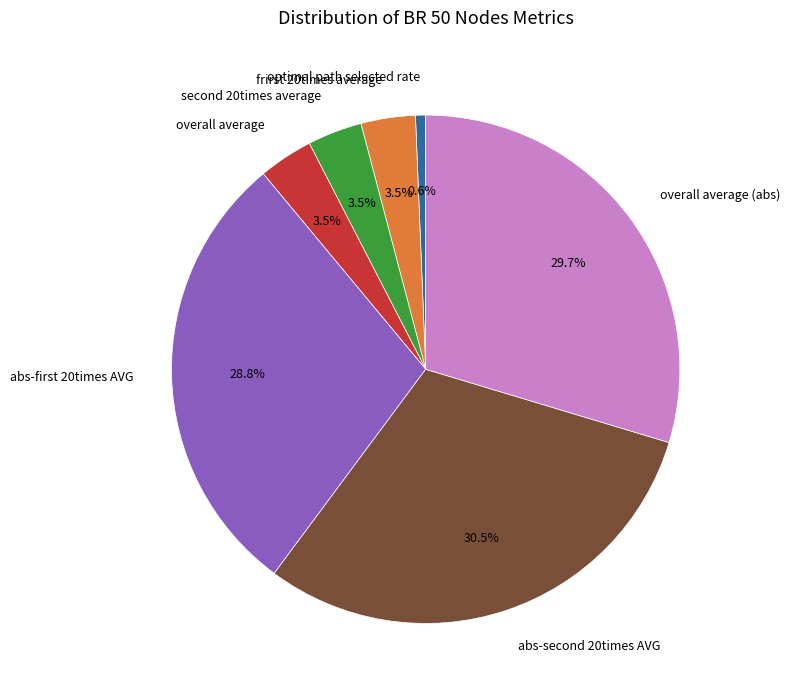

Count the number of slices in the pie.

7